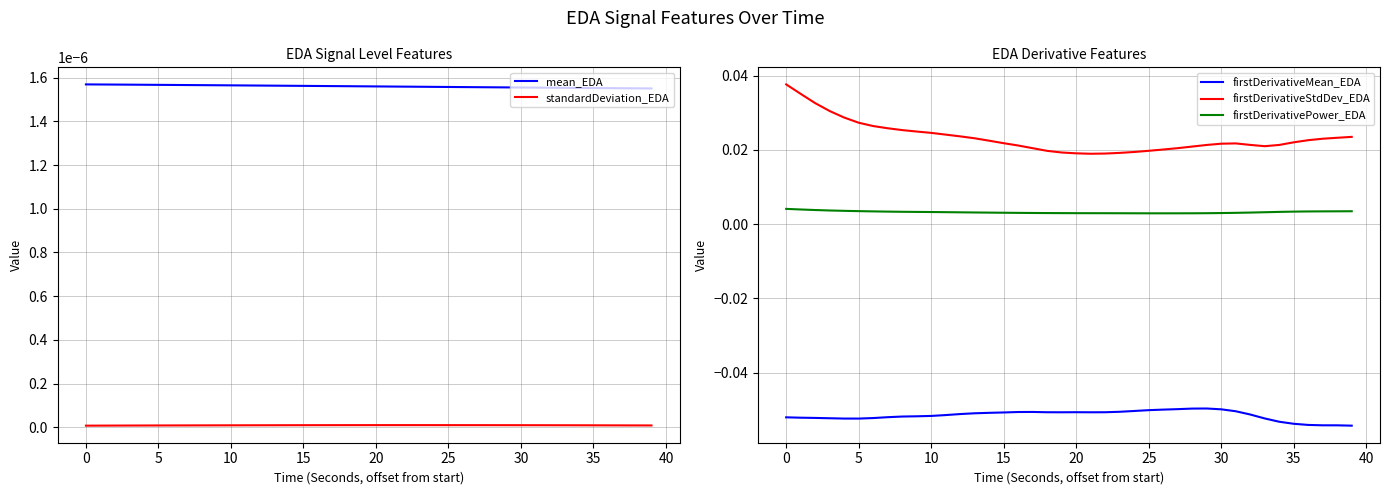

True or false: firstDerivativeStdDev_EDA and firstDerivativeMean_EDA cross at least once.

False